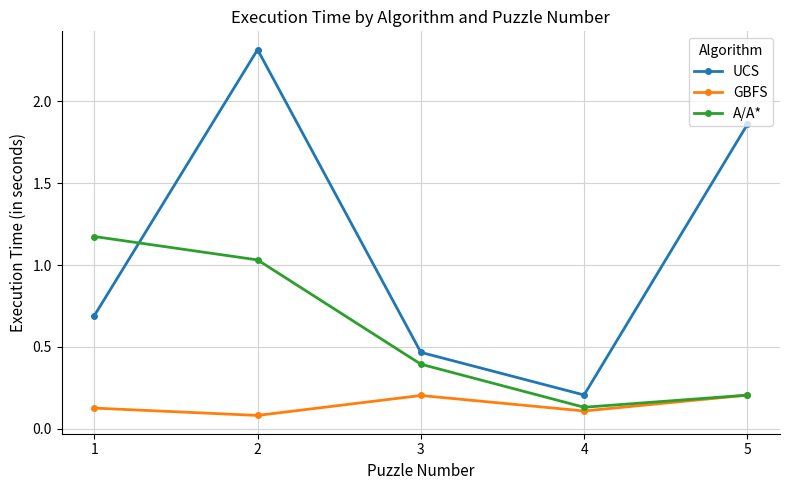

What is the value of the UCS point at the 4th from the left?

0.2